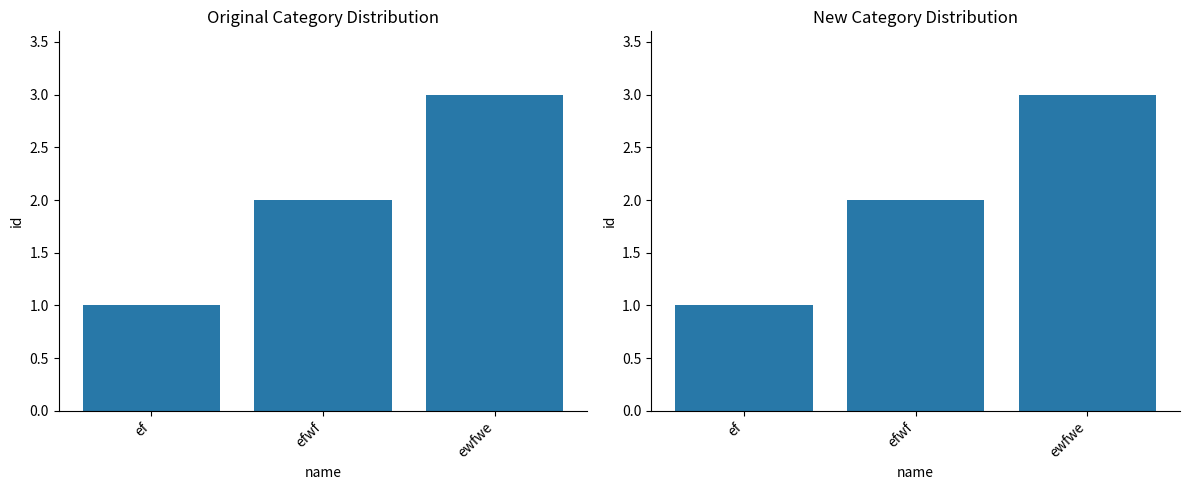

Rank the categories by value from highest to lowest.

ewfwe, efwf, ef